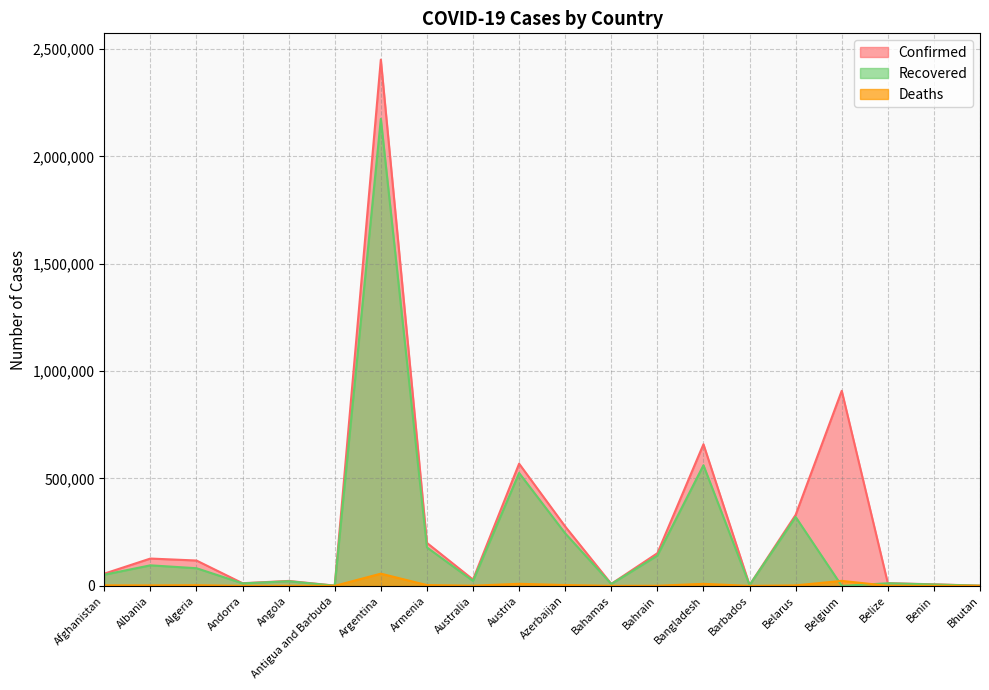

What are all the series names shown in the legend?

Confirmed, Recovered, Deaths